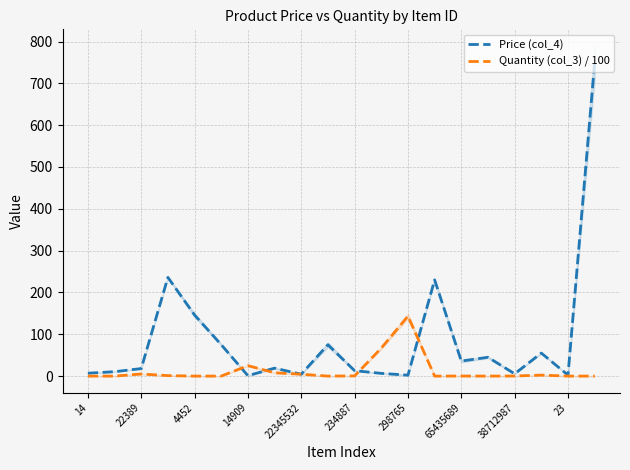

Is this an area chart (filled region under the line)?

No